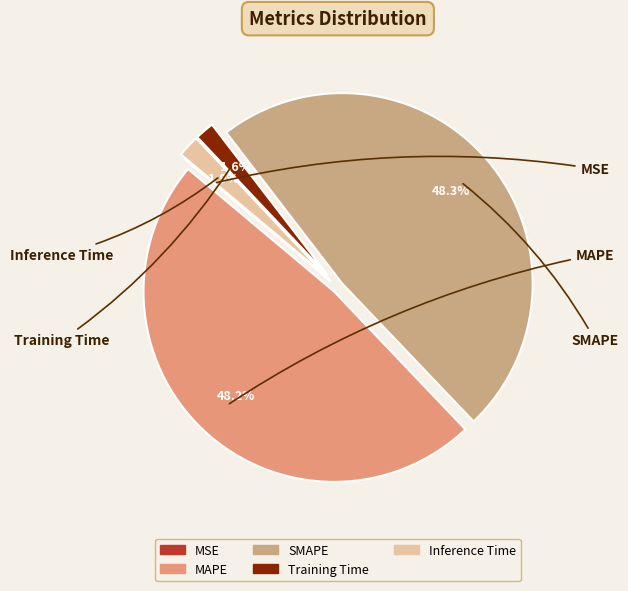

Which slice is the largest?

SMAPE